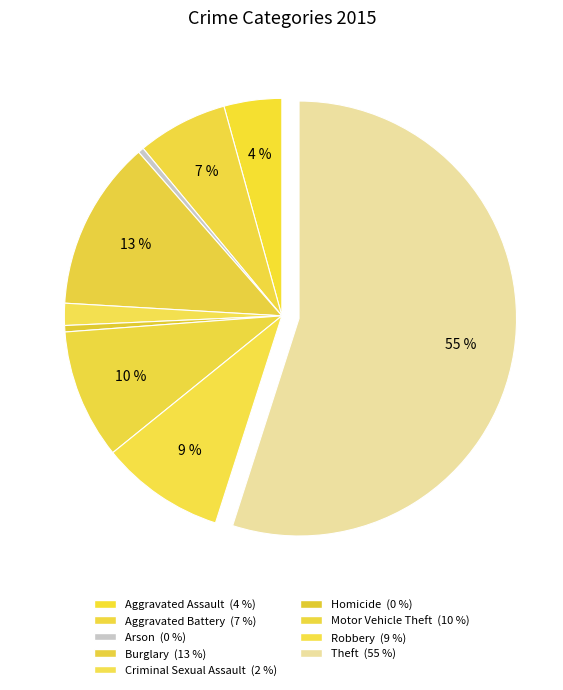

Count the number of slices in the pie.

9